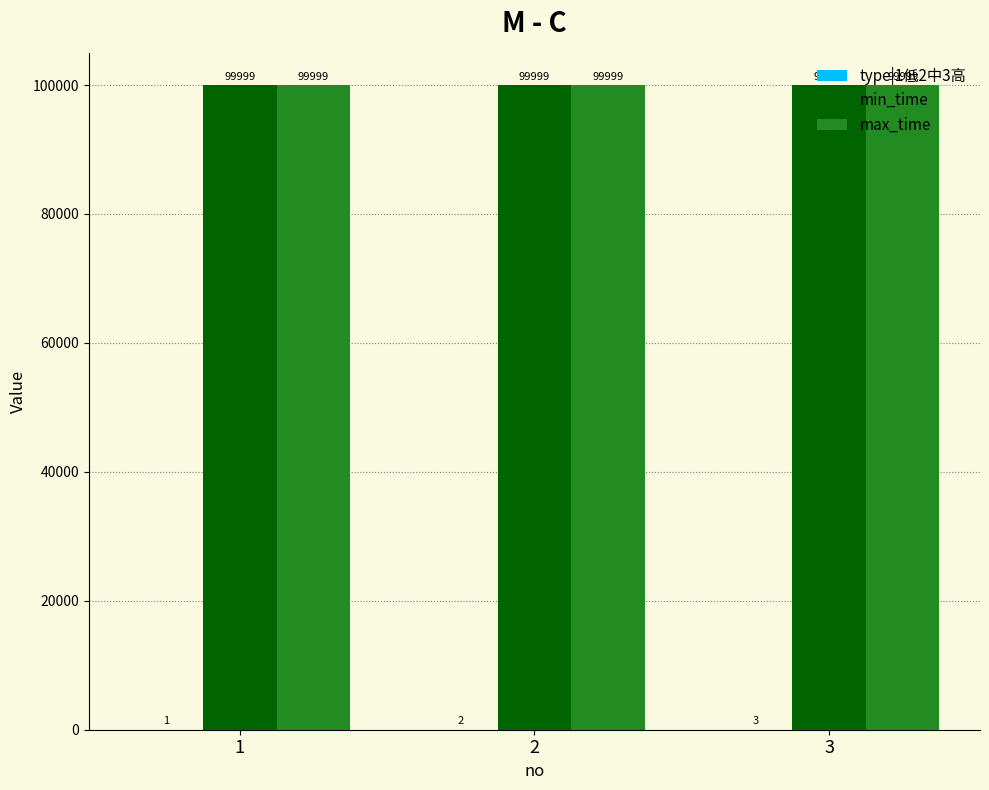

What is the greatest value displayed?

99999